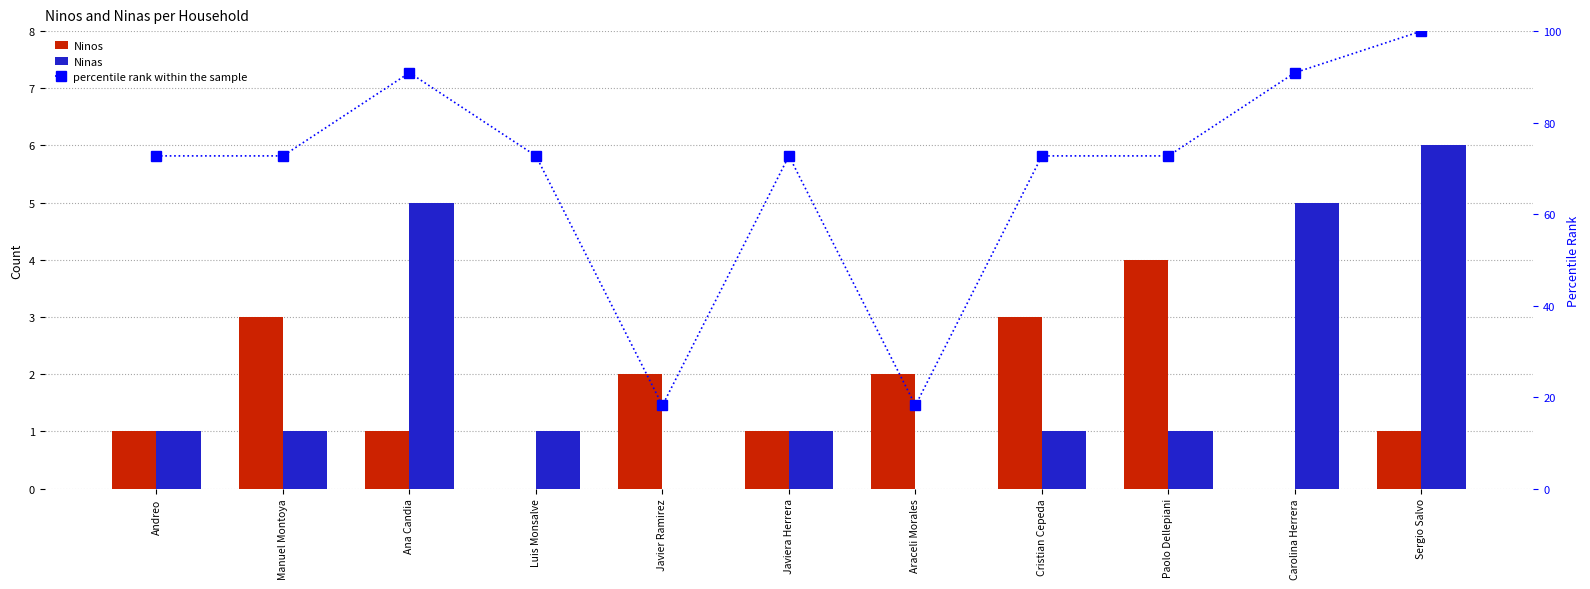

Reading left to right, transcribe all the data shown in this chart.

Ninos: 1.0	3.0	1.0	0.0	2.0	1.0	2.0	3.0	4.0	0.0	1.0
Ninas: 1.0	1.0	5.0	1.0	0.0	1.0	0.0	1.0	1.0	5.0	6.0
percentile rank within the sample: 72.7	72.7	90.9	72.7	18.2	72.7	18.2	72.7	72.7	90.9	100.0